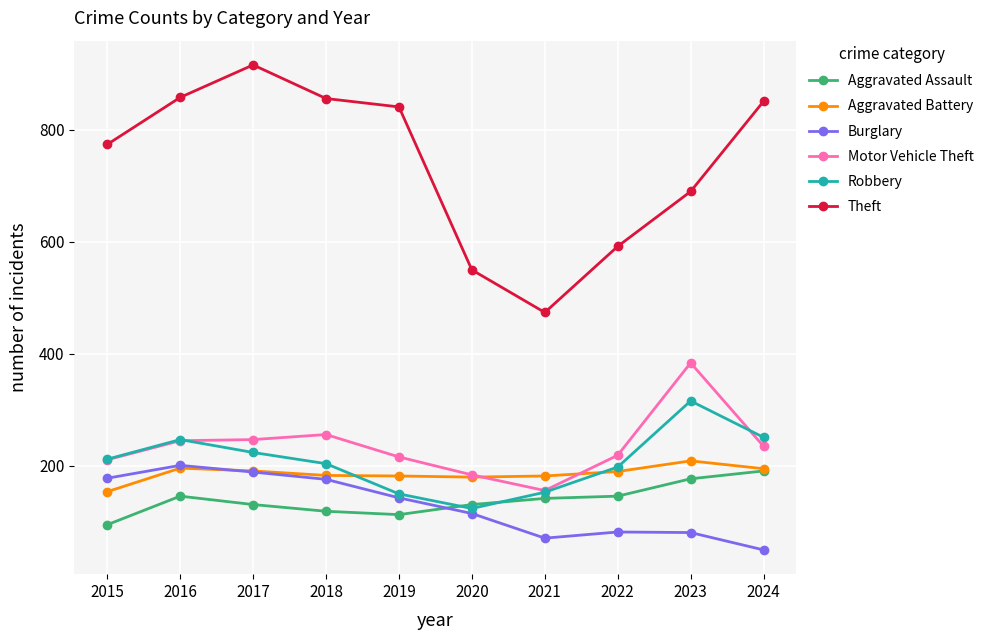

Is the value of Robbery at 2023 greater than the value of Aggravated Battery at 2023?

Yes